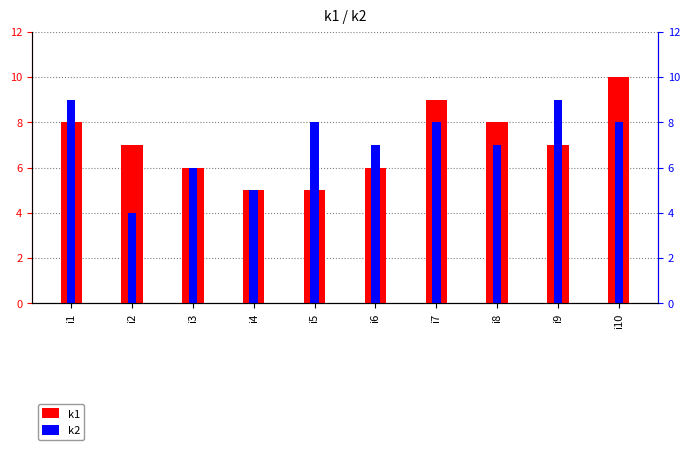

What is the total value across all series at i8?

15